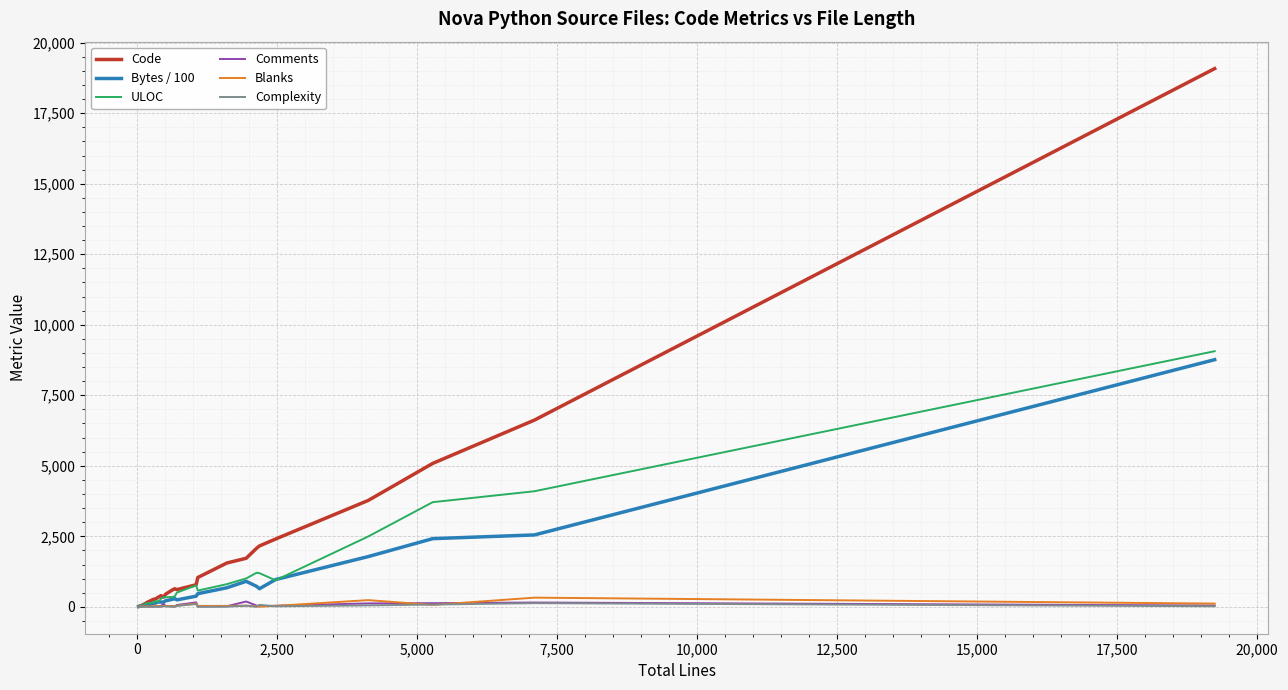

What is the average value of the Code series?

1955.1